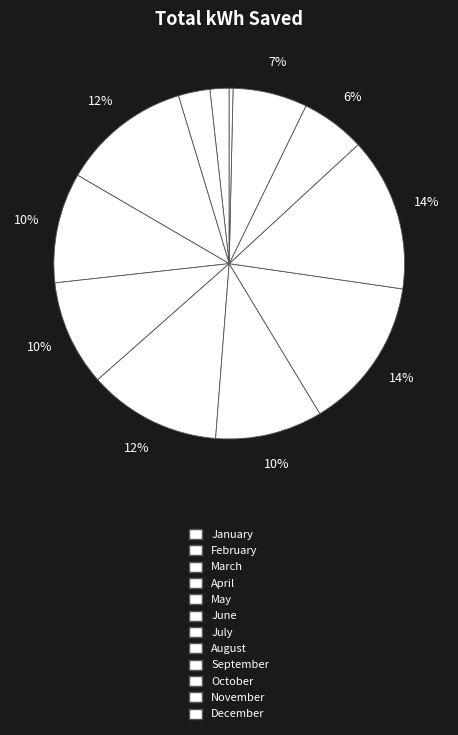

Does December represent more than half of the total?

No